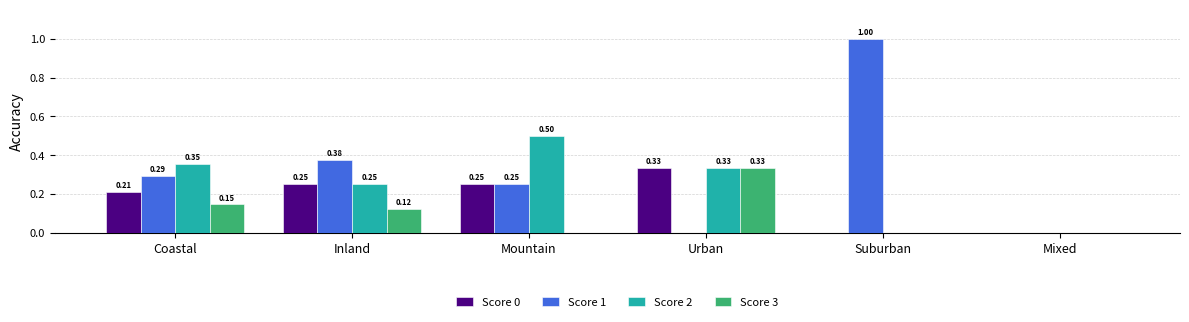

What is the sum of all Score 3 values?

0.6